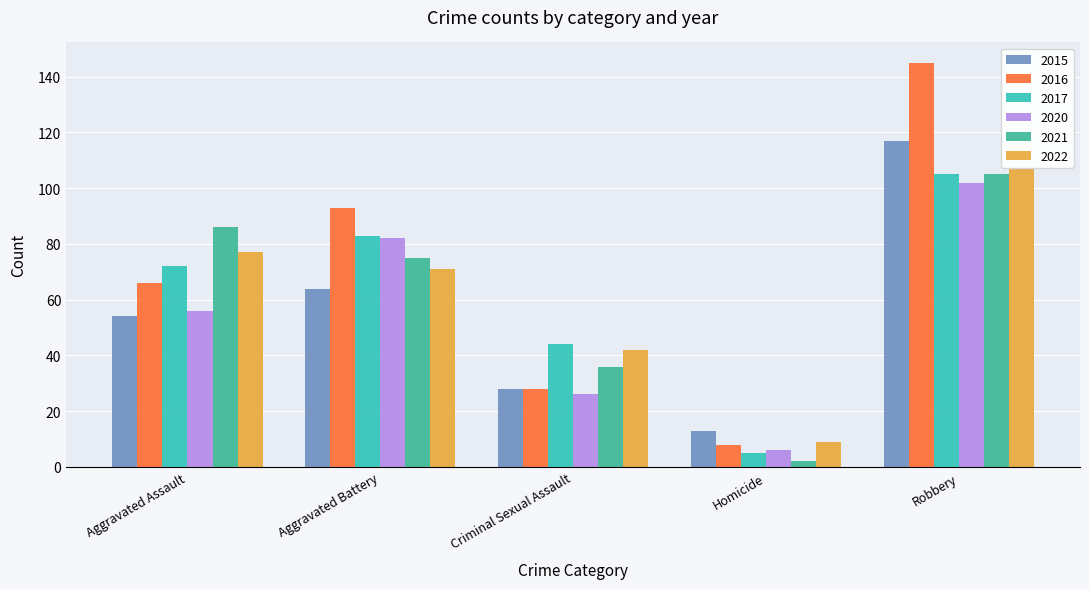

What is the approximate value of 2022 at Robbery?

107